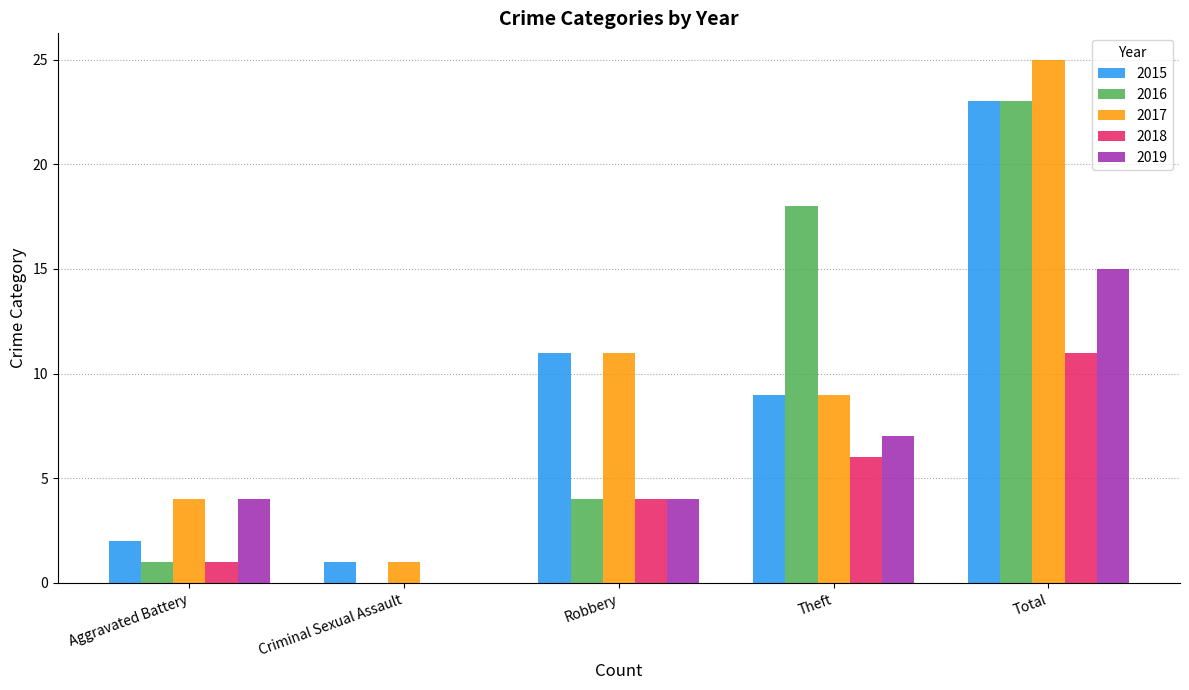

The value of 2016 at Robbery is 4. True or false?

True